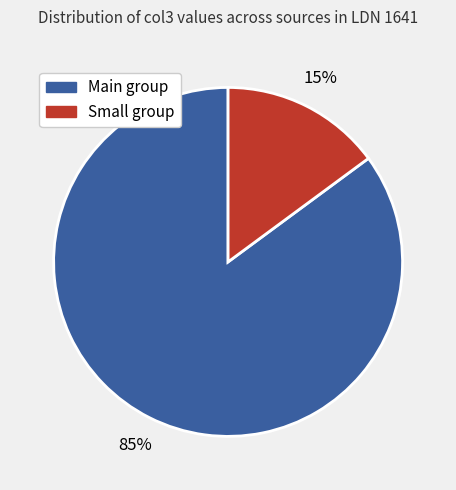

To the nearest percent, what is the difference between the largest and smallest slice percentages?

70%